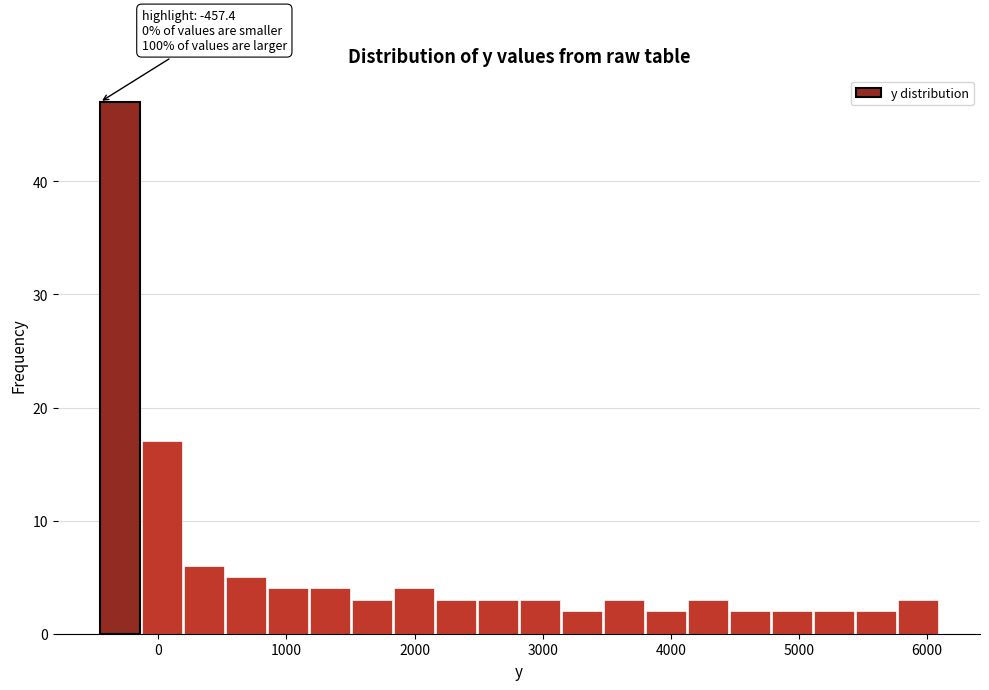

Around what value on the x-axis is the tallest bar? Give the approximate position of its centre, as read against the axis.

-300